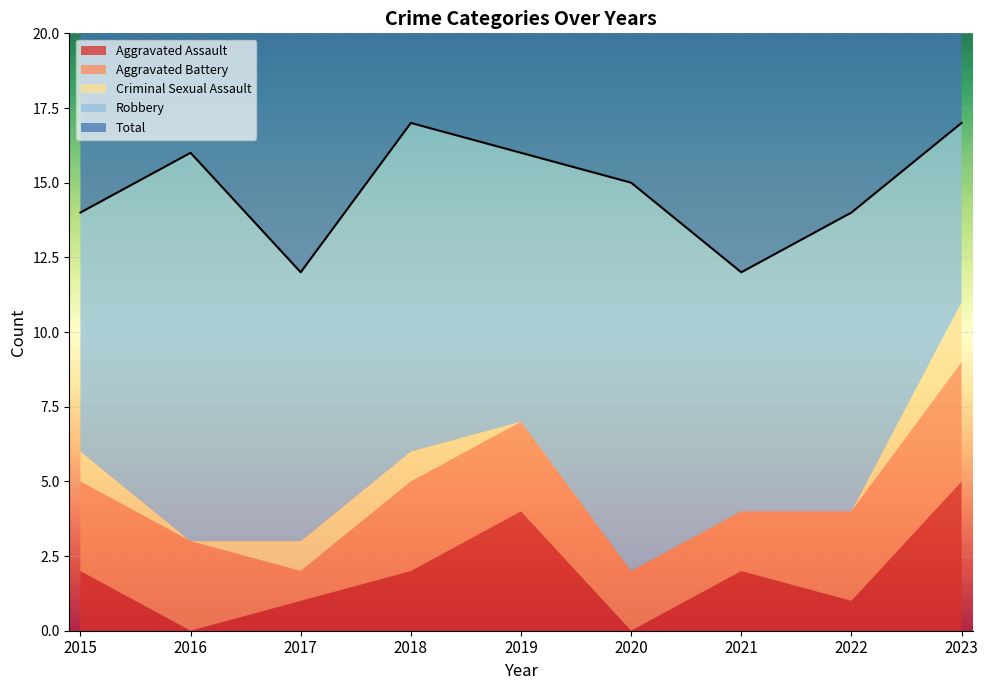

At which label does Total reach its minimum?

2017